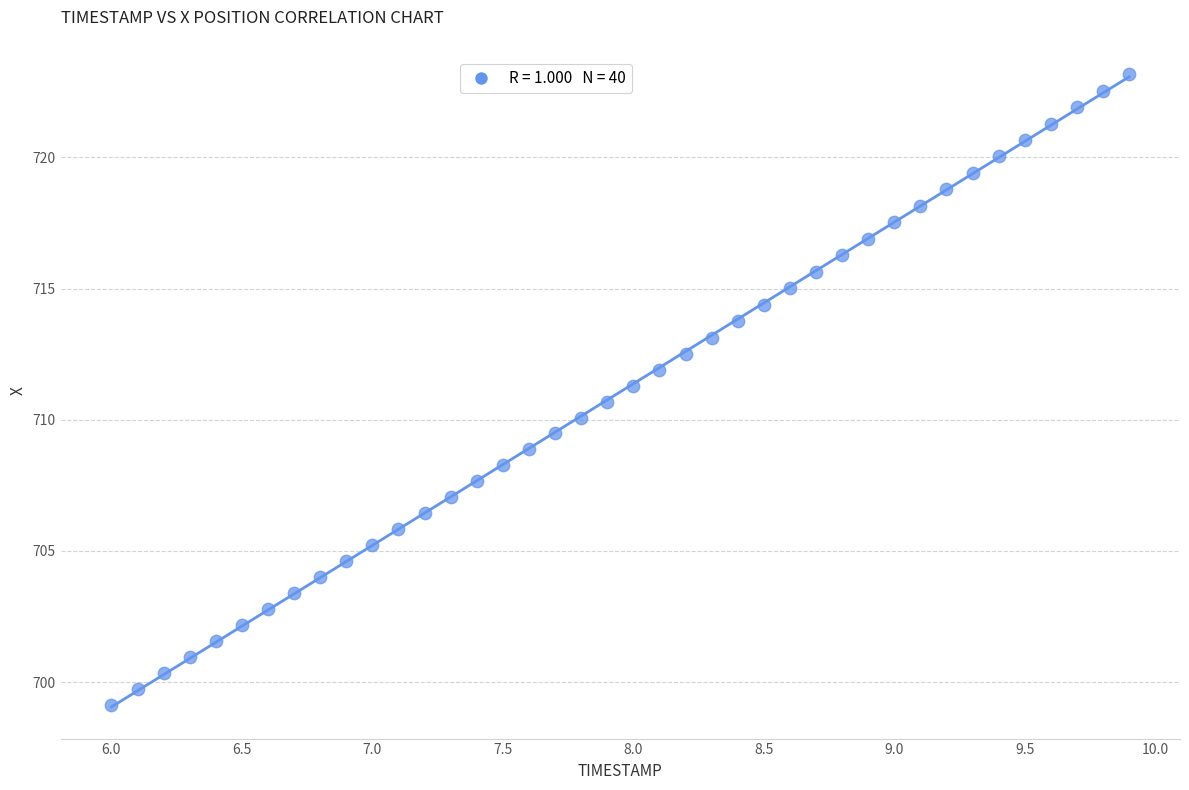

What is the range of Y values (max minus min)?

24.1